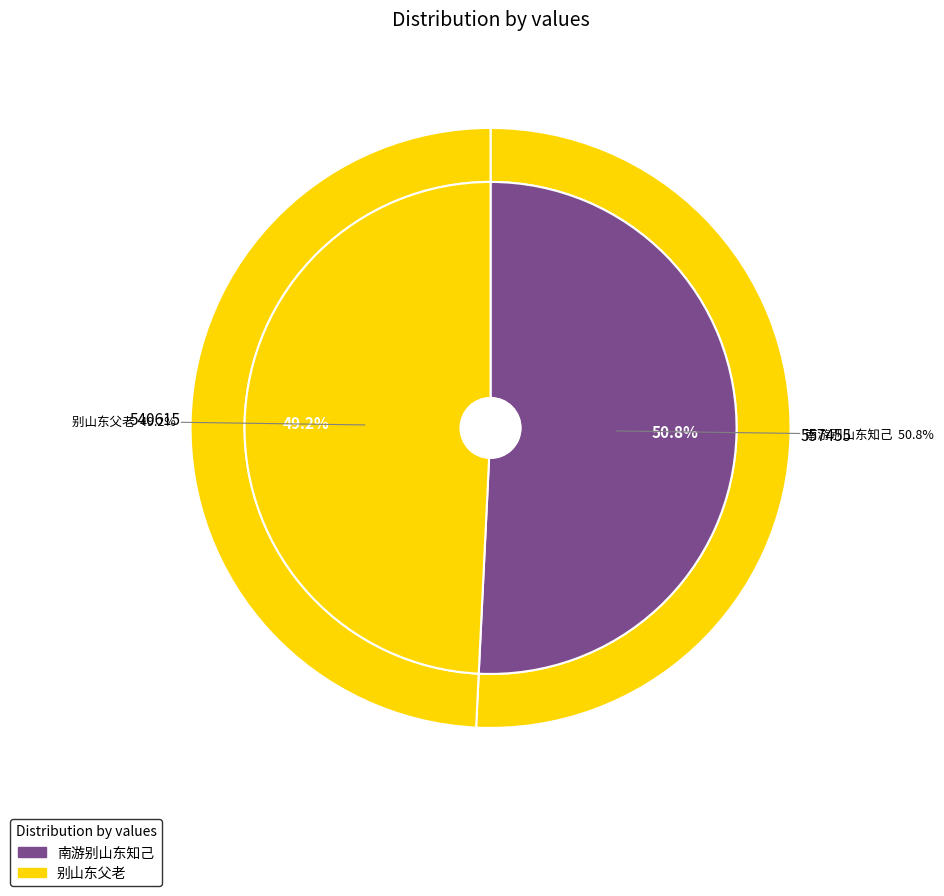

Do 南游别山东知己 and 别山东父老 together represent more than half of the pie?

Yes